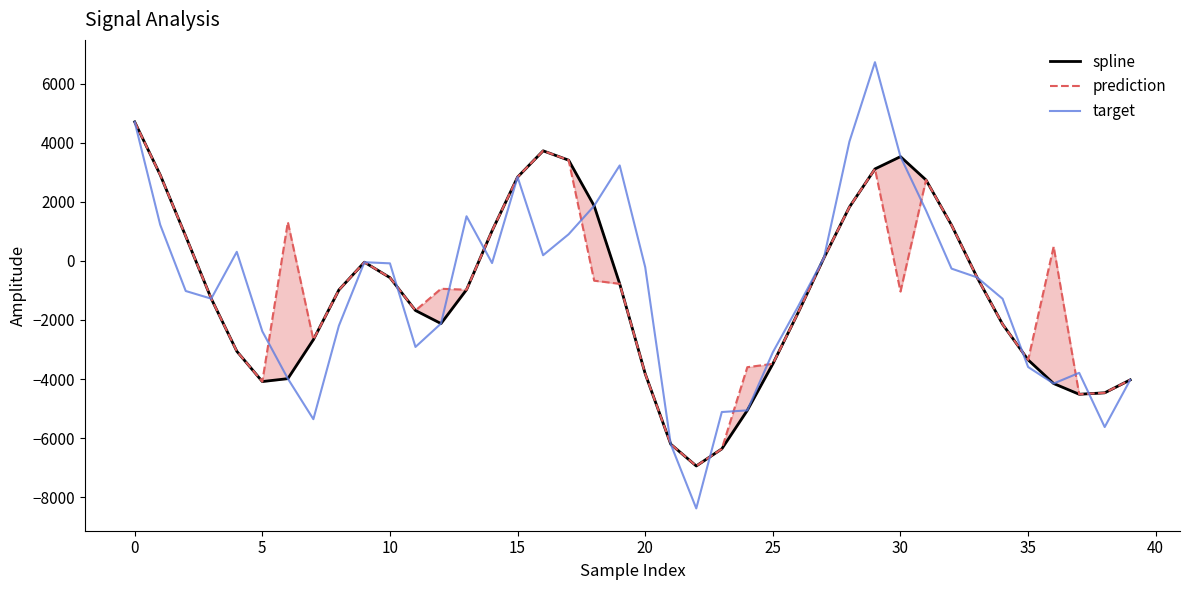

What is the lowest value of the target series?

-8377.7